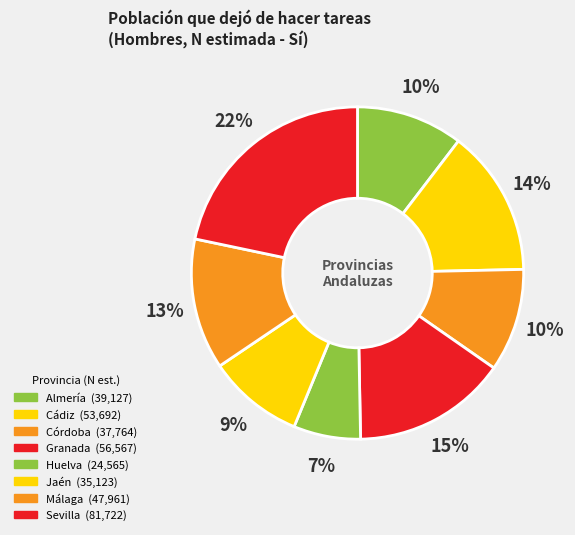

Which slice is the largest?

Sevilla